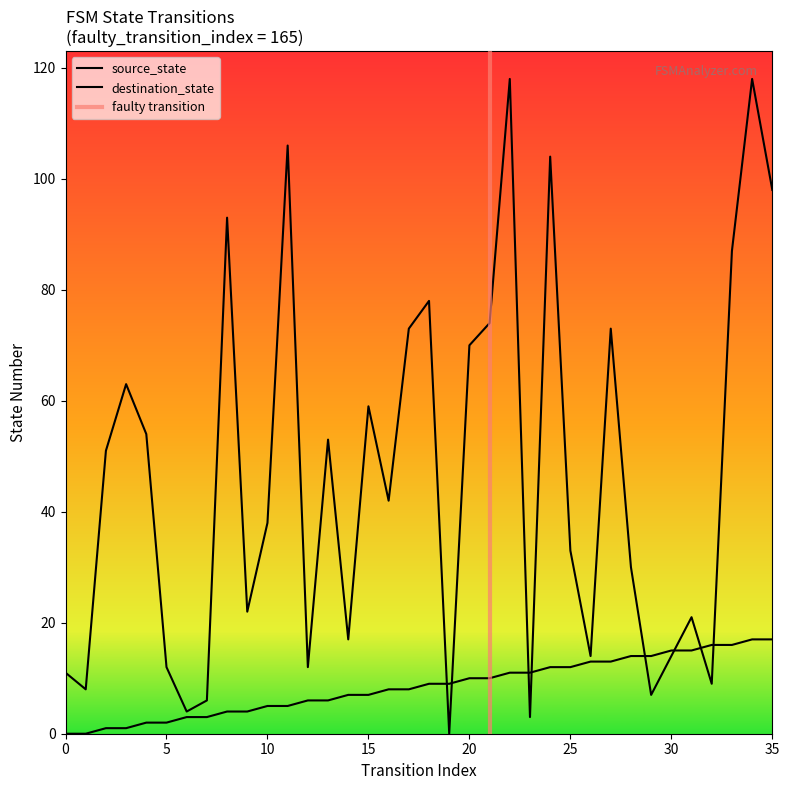

Which has a higher value, 25 or 15?

25